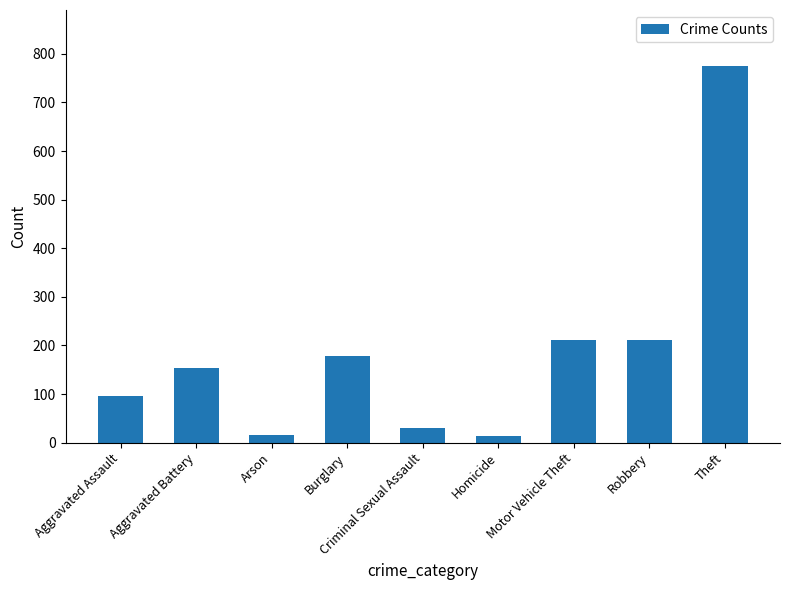

Are the bars horizontal?

No